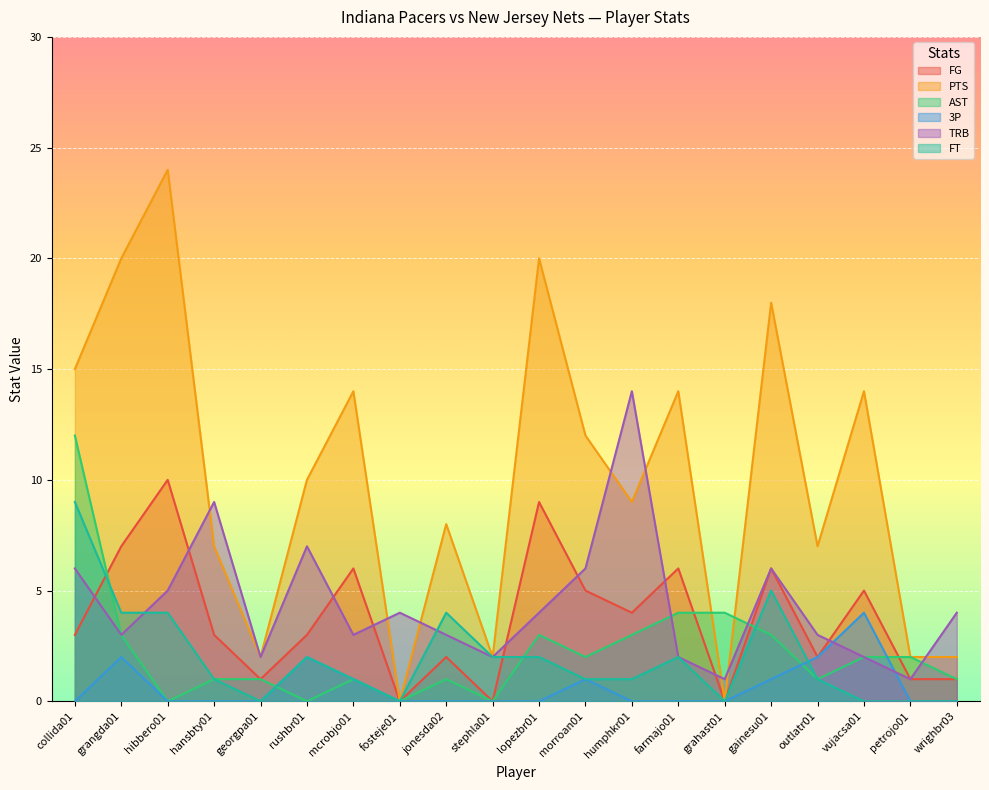

What are all the series names shown in the legend?

FG, PTS, AST, 3P, TRB, FT